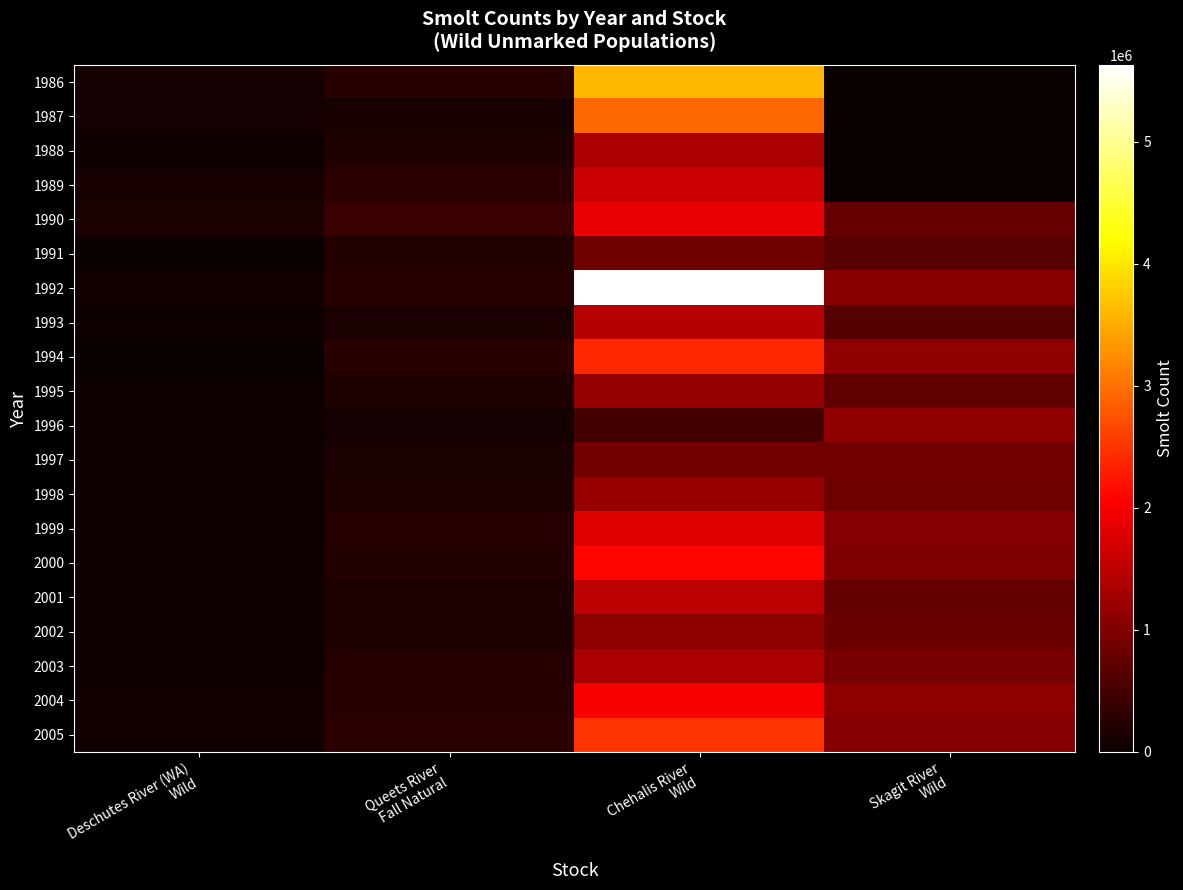

Reading left to right, what are all the values shown in this chart?

1986: Deschutes River (WA)
Wild=99241	Queets River
Fall Natural=260047	Chehalis River
Wild=3592275	Skagit River
Wild=0
1987: Deschutes River (WA)
Wild=91057	Queets River
Fall Natural=123137	Chehalis River
Wild=2928496	Skagit River
Wild=0
1988: Deschutes River (WA)
Wild=54397	Queets River
Fall Natural=188503	Chehalis River
Wild=1351175	Skagit River
Wild=0
1989: Deschutes River (WA)
Wild=117164	Queets River
Fall Natural=266606	Chehalis River
Wild=1624967	Skagit River
Wild=0
1990: Deschutes River (WA)
Wild=133198	Queets River
Fall Natural=396657	Chehalis River
Wild=1884804	Skagit River
Wild=774641
1991: Deschutes River (WA)
Wild=10101	Queets River
Fall Natural=206752	Chehalis River
Wild=849500	Skagit River
Wild=648135
1992: Deschutes River (WA)
Wild=76438	Queets River
Fall Natural=252158	Chehalis River
Wild=5629501	Skagit River
Wild=1063767
1993: Deschutes River (WA)
Wild=29652	Queets River
Fall Natural=146315	Chehalis River
Wild=1471254	Skagit River
Wild=617588
1994: Deschutes River (WA)
Wild=19686	Queets River
Fall Natural=243868	Chehalis River
Wild=2385157	Skagit River
Wild=1129123
1995: Deschutes River (WA)
Wild=23912	Queets River
Fall Natural=187355	Chehalis River
Wild=1174326	Skagit River
Wild=726660
1996: Deschutes River (WA)
Wild=38197	Queets River
Fall Natural=106729	Chehalis River
Wild=502918	Skagit River
Wild=1124504
1997: Deschutes River (WA)
Wild=35000	Queets River
Fall Natural=150000	Chehalis River
Wild=900000	Skagit River
Wild=900000
1998: Deschutes River (WA)
Wild=42000	Queets River
Fall Natural=195000	Chehalis River
Wild=1200000	Skagit River
Wild=850000
1999: Deschutes River (WA)
Wild=61000	Queets River
Fall Natural=230000	Chehalis River
Wild=1800000	Skagit River
Wild=1050000
2000: Deschutes River (WA)
Wild=55000	Queets River
Fall Natural=210000	Chehalis River
Wild=2100000	Skagit River
Wild=980000
2001: Deschutes River (WA)
Wild=48000	Queets River
Fall Natural=175000	Chehalis River
Wild=1500000	Skagit River
Wild=760000
2002: Deschutes River (WA)
Wild=39000	Queets River
Fall Natural=160000	Chehalis River
Wild=1100000	Skagit River
Wild=820000
2003: Deschutes River (WA)
Wild=44000	Queets River
Fall Natural=220000	Chehalis River
Wild=1350000	Skagit River
Wild=940000
2004: Deschutes River (WA)
Wild=67000	Queets River
Fall Natural=245000	Chehalis River
Wild=2000000	Skagit River
Wild=1100000
2005: Deschutes River (WA)
Wild=72000	Queets River
Fall Natural=280000	Chehalis River
Wild=2500000	Skagit River
Wild=1050000